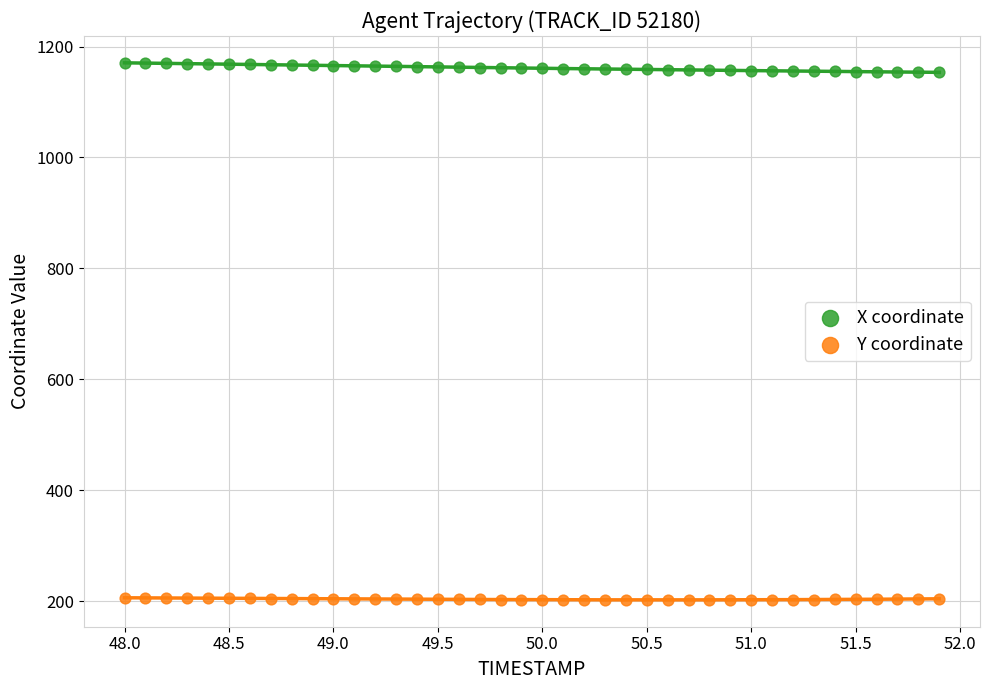

Which series has the widest spread of Y values?

X coordinate